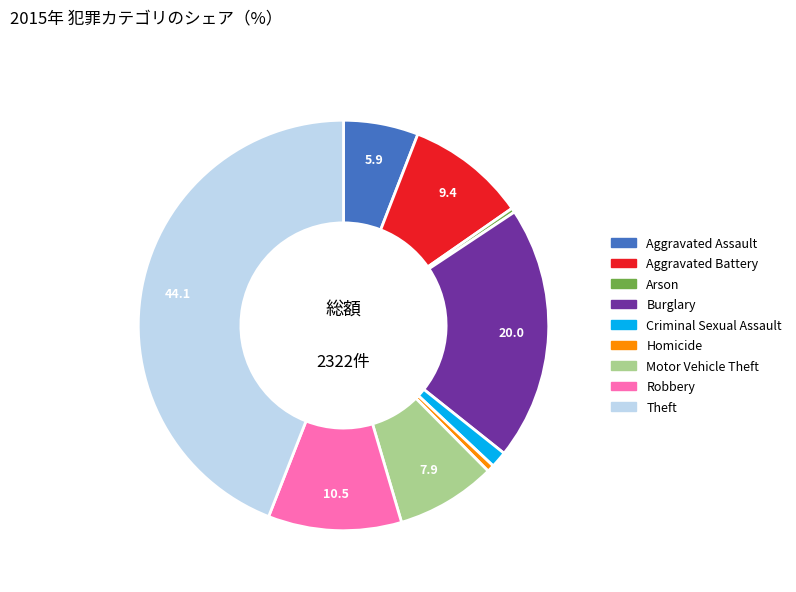

True or false: Homicide accounts for 15% of the total.

False